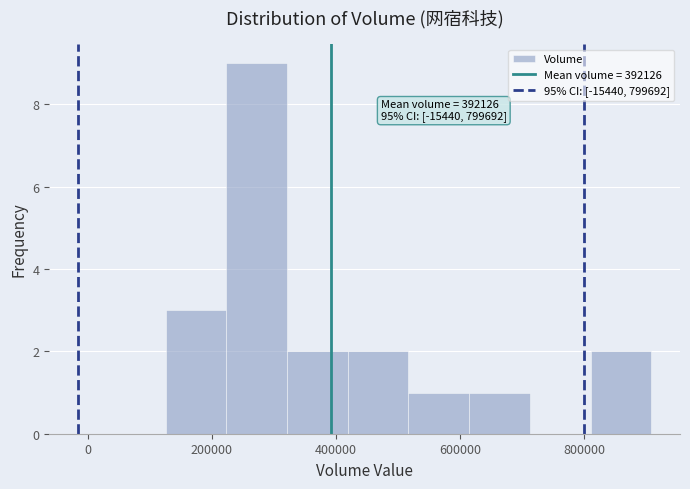

Which range on the x-axis has the tallest bar?

220000 to 320000